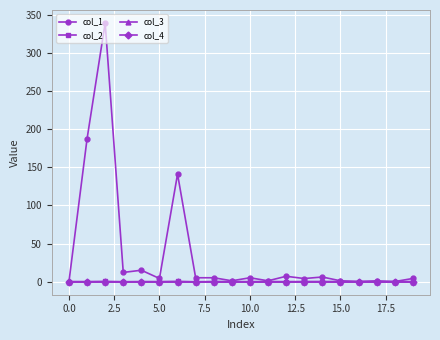

What is the average value of the col_1 series?

37.0